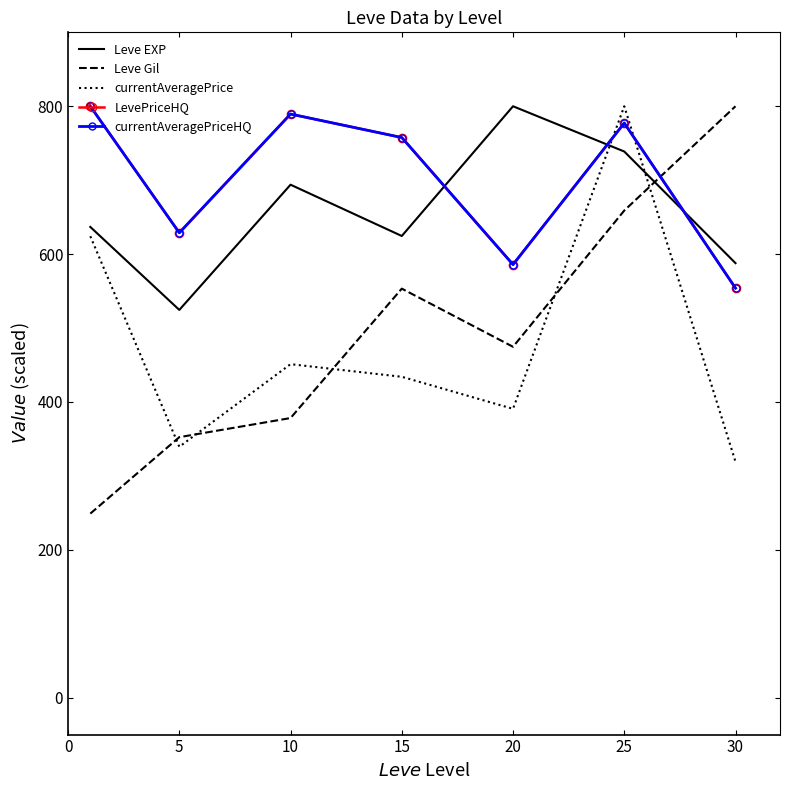

List the series in order of their peak value, highest first.

Leve EXP, Leve Gil, currentAveragePrice, LevePriceHQ, currentAveragePriceHQ